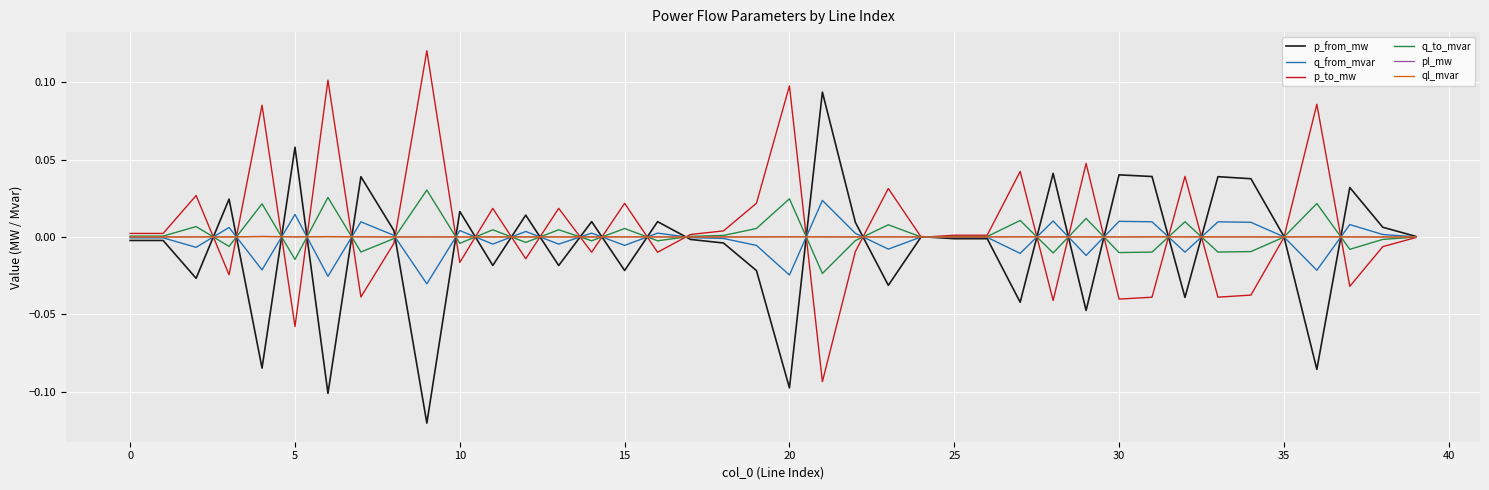

What are all the series names shown in the legend?

p_from_mw, q_from_mvar, p_to_mw, q_to_mvar, pl_mw, ql_mvar